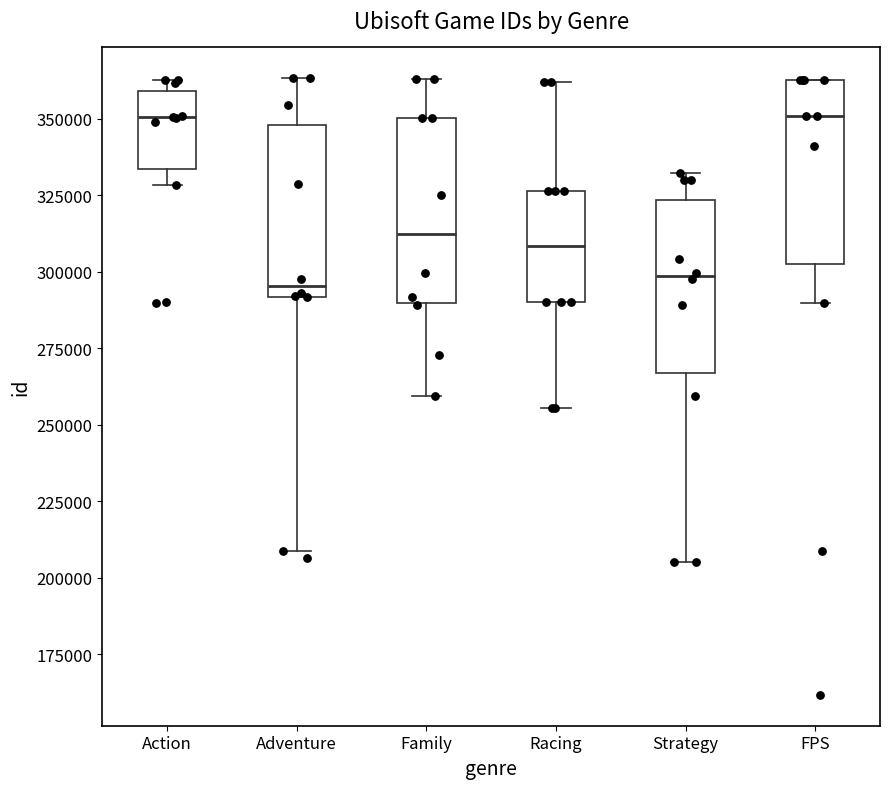

Where does the lower whisker of the box for Action end on the y-axis? The values are not printed on the chart, so give them approximately, as read against the axis.

330000